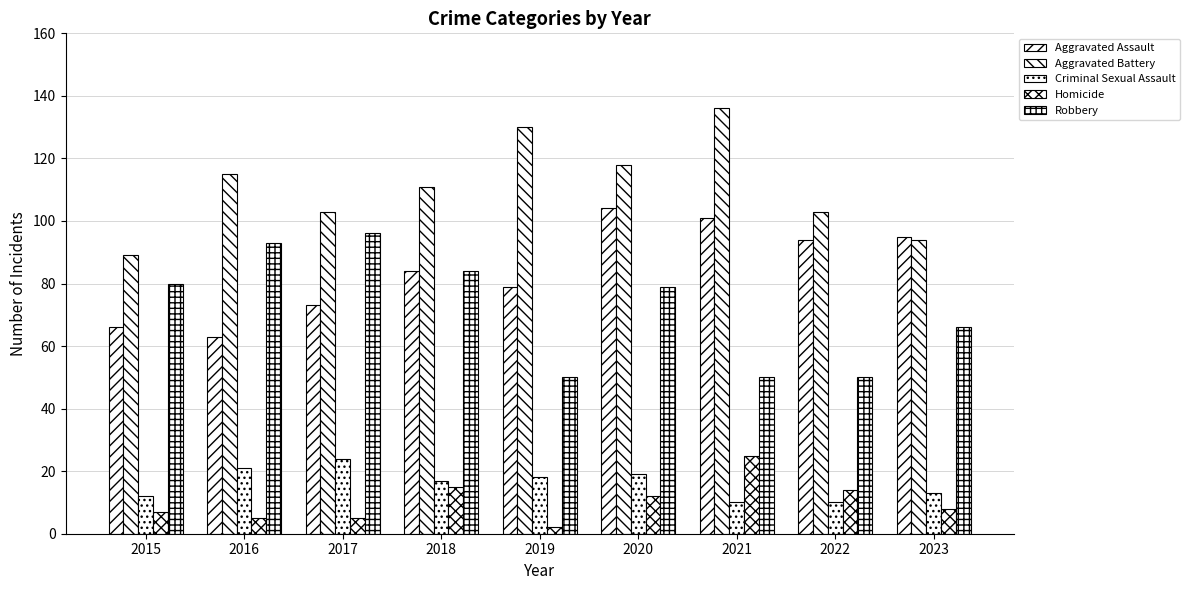

What is the difference between the second highest and second lowest values in the Criminal Sexual Assault series?

11